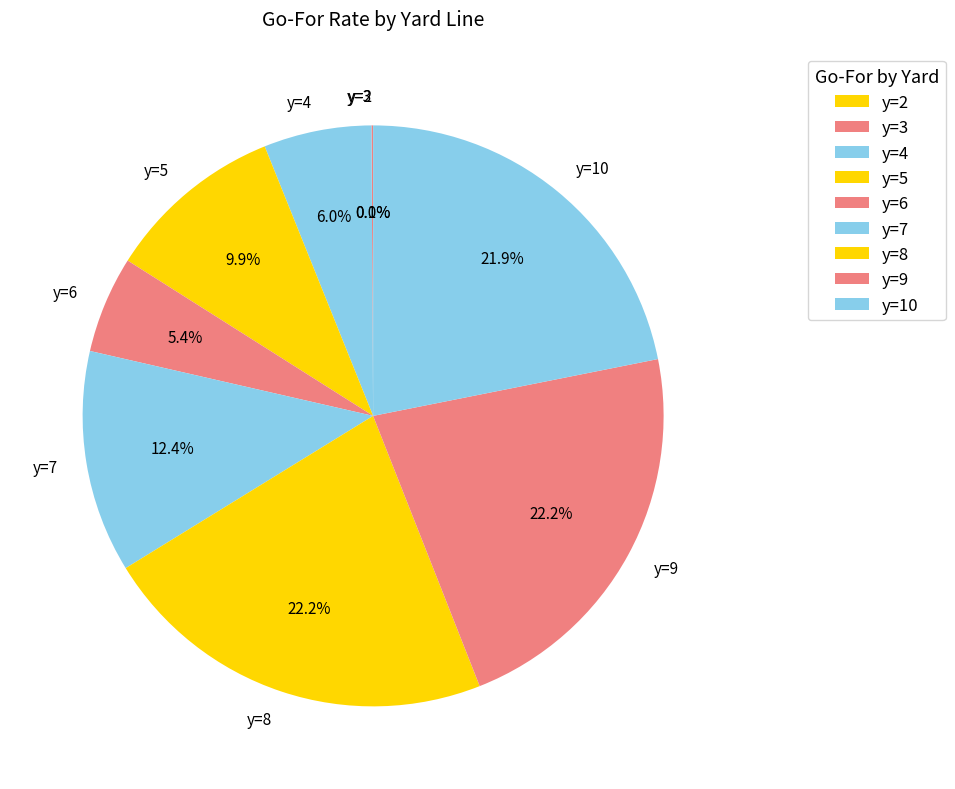

Between y=9 and y=5, which is larger?

y=9